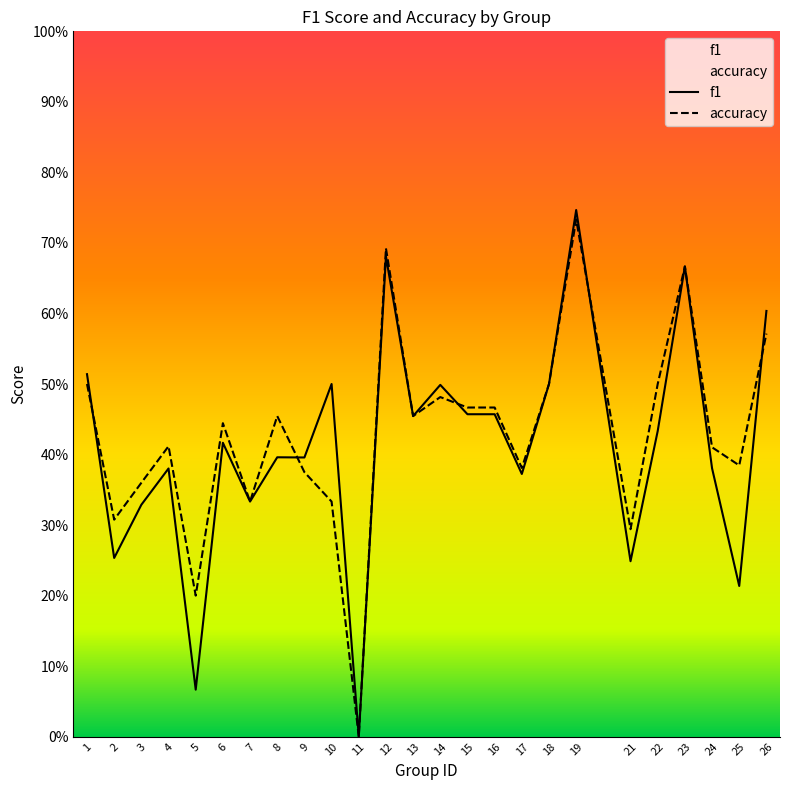

Between 21 and 16, which is larger?

16